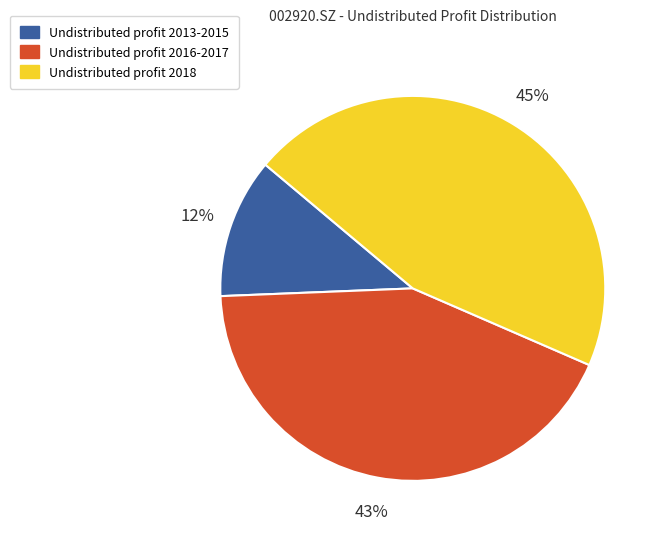

To the nearest percent, what is the average slice percentage?

33%